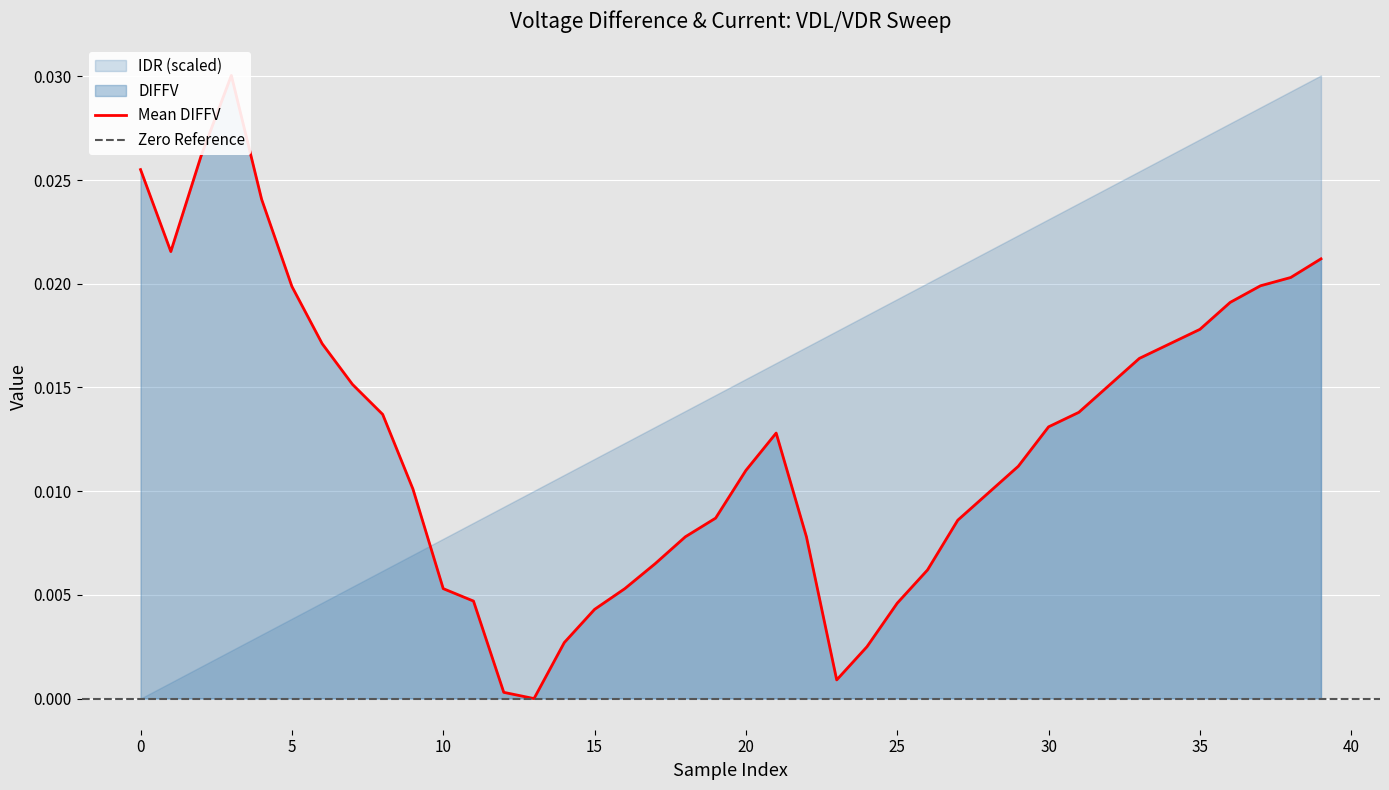

Which label corresponds to the largest value in the chart?

3